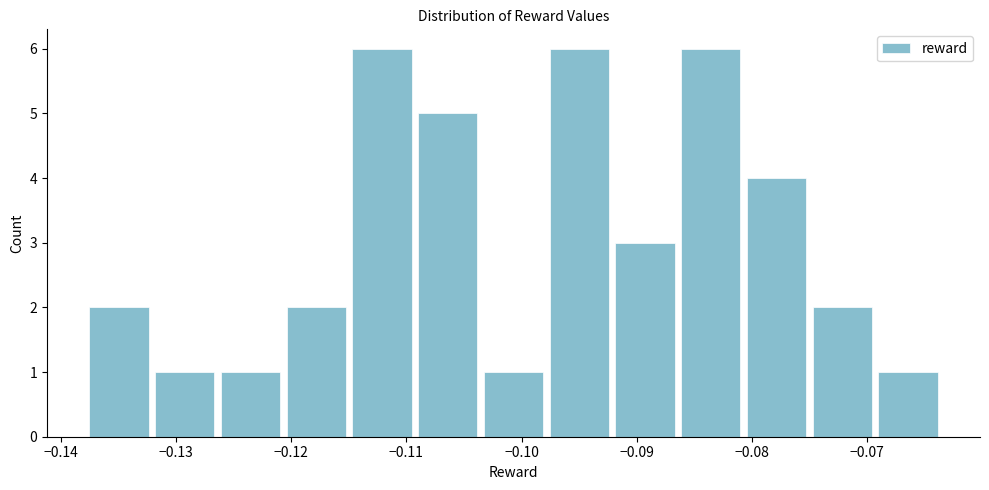

Reading left to right, list every bar in this chart as the range it spans on the x-axis followed by its height. Neither the bar edges nor the heights are printed on the chart, so give them approximately, as read against the axes.

-0.137 to -0.132: 2
-0.132 to -0.126: 1
-0.126 to -0.120: 1
-0.120 to -0.115: 2
-0.115 to -0.109: 6
-0.109 to -0.103: 5
-0.103 to -0.098: 1
-0.098 to -0.092: 6
-0.092 to -0.086: 3
-0.086 to -0.080: 6
-0.080 to -0.075: 4
-0.075 to -0.069: 2
-0.069 to -0.063: 1